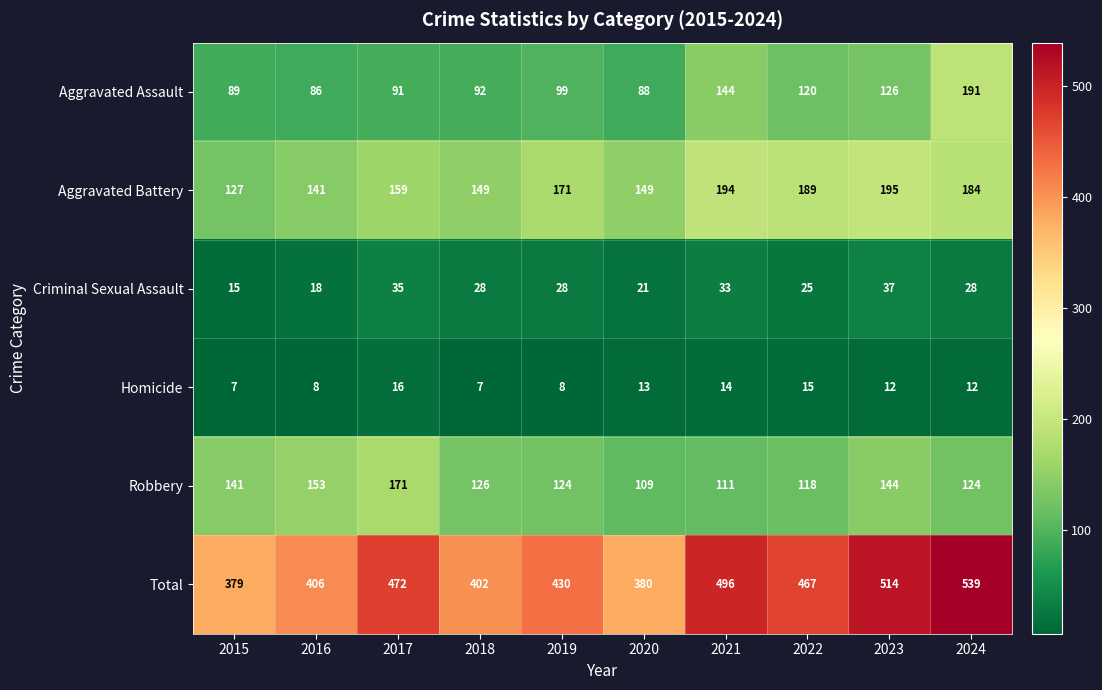

What is the approximate value of Aggravated Assault at 2019?

99